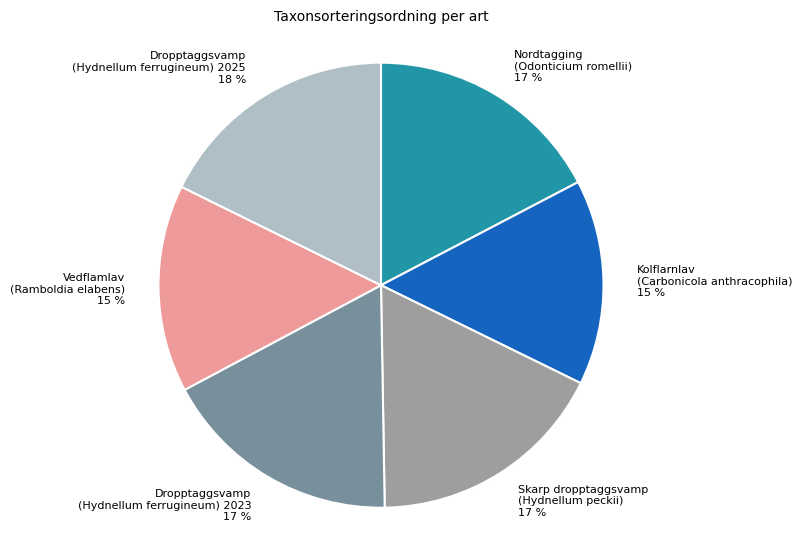

Is there any slice that represents more than half of the pie?

No